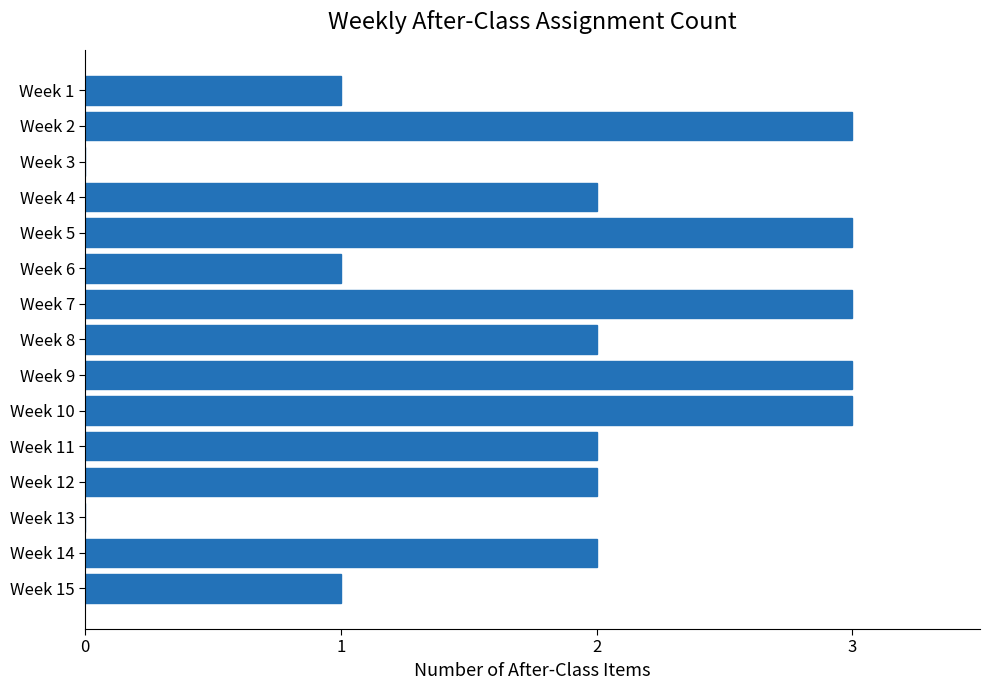

Are the bars horizontal?

Yes